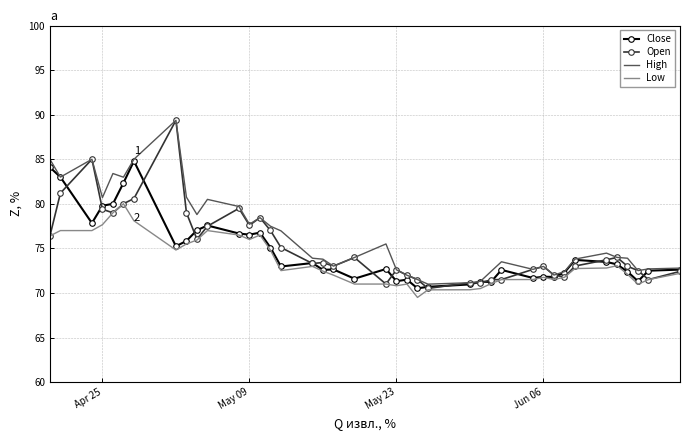

What is the maximum value for Low?

80.0